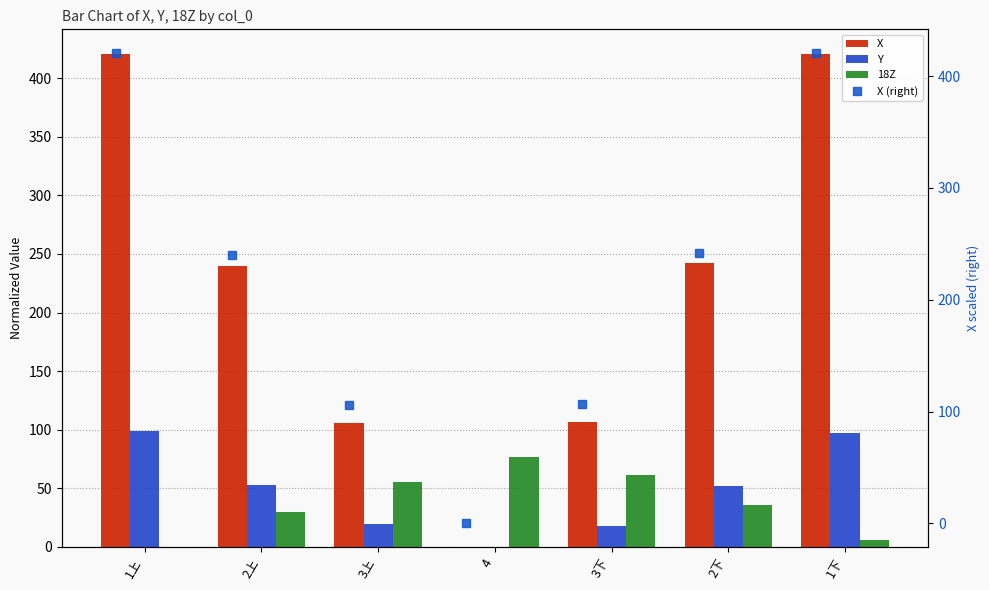

True or false: 18Z has a value of 76.6 at 4.

True